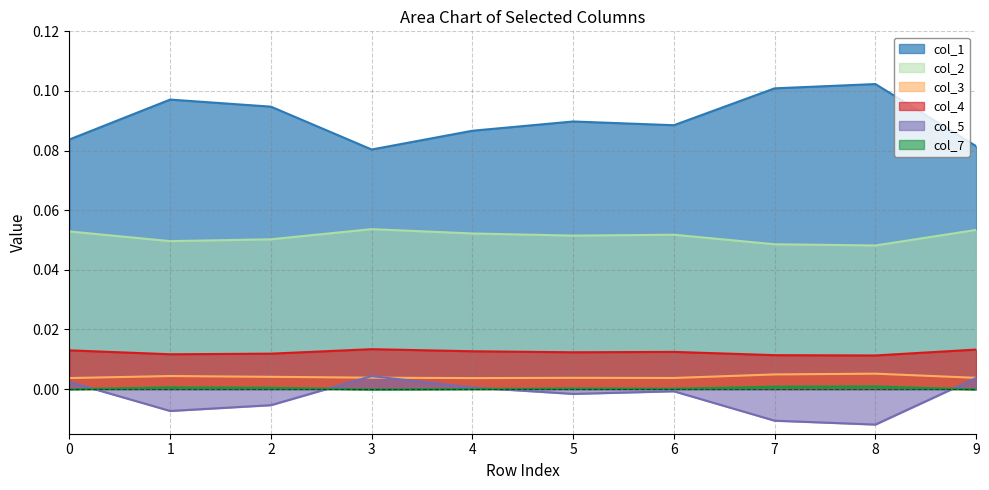

What is the spread (max minus min) of values at 3?

0.1